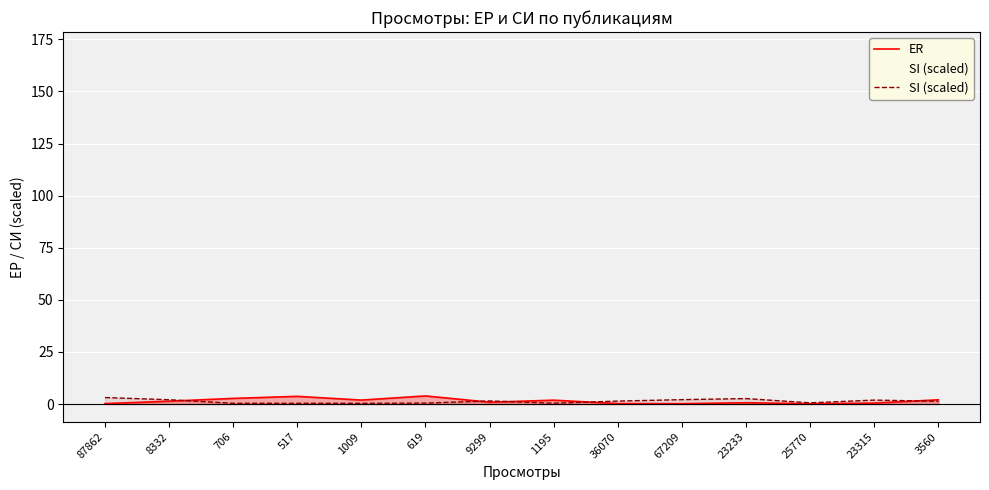

What is the label of the 7th point from the right?

1195